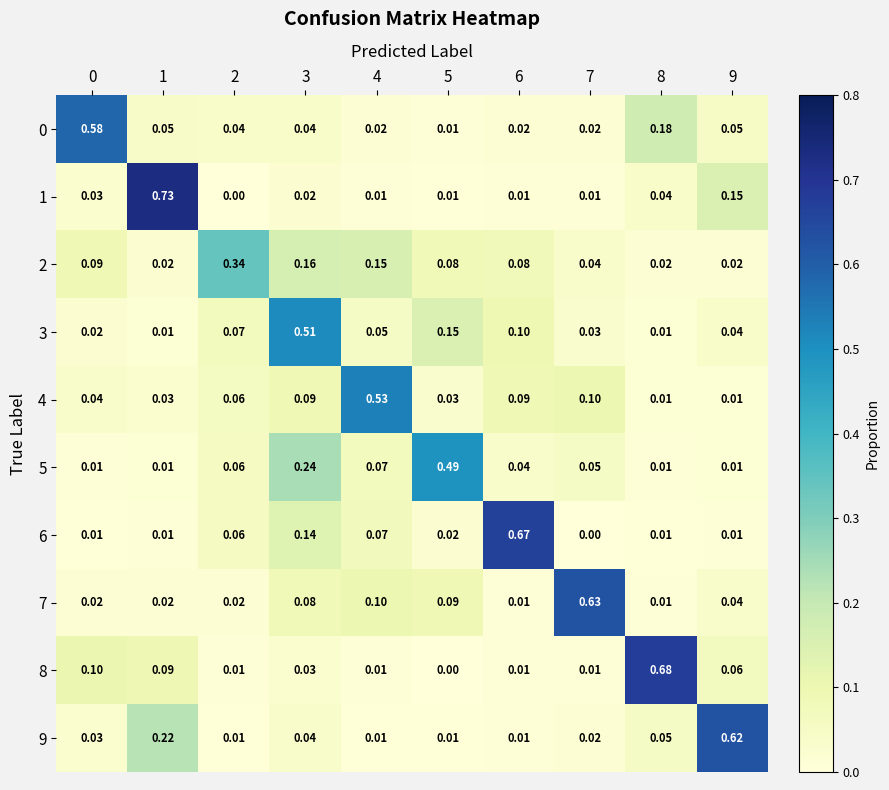

Is the value of 8 at 3 greater than the value of 9 at 7?

Yes